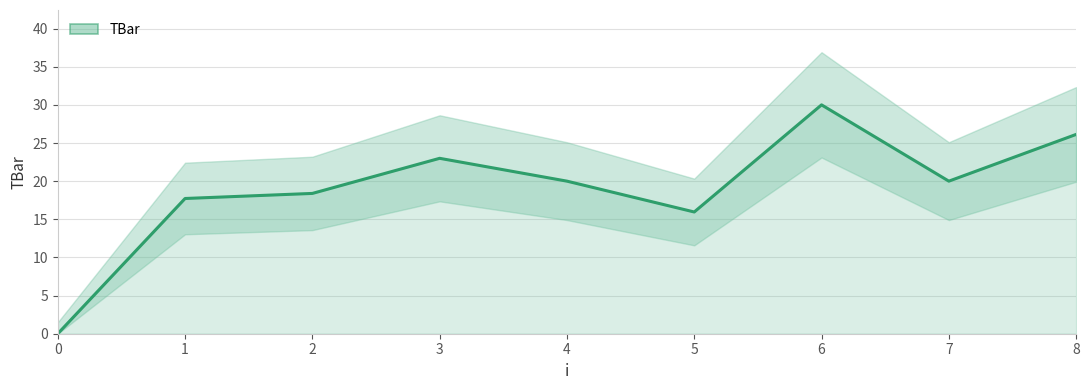

How many data points are above 20?

3